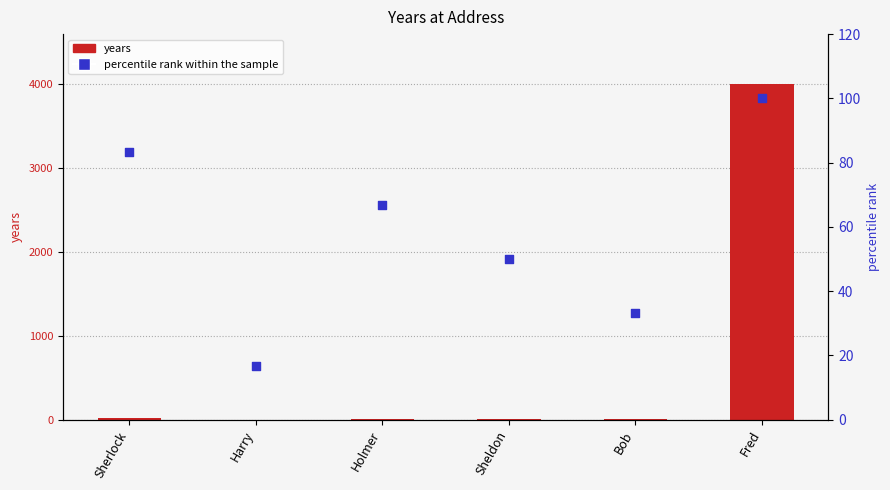

At which category is the sum across all series the highest?

Fred